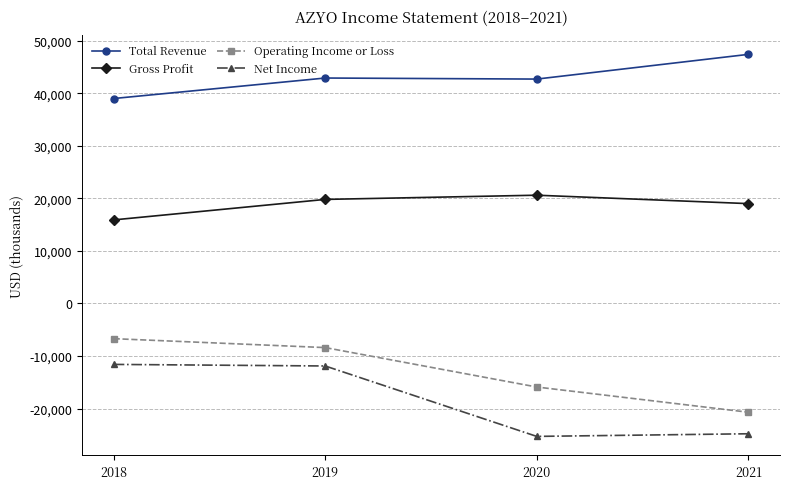

True or false: Gross Profit has a value of 31204 at 2021.

False